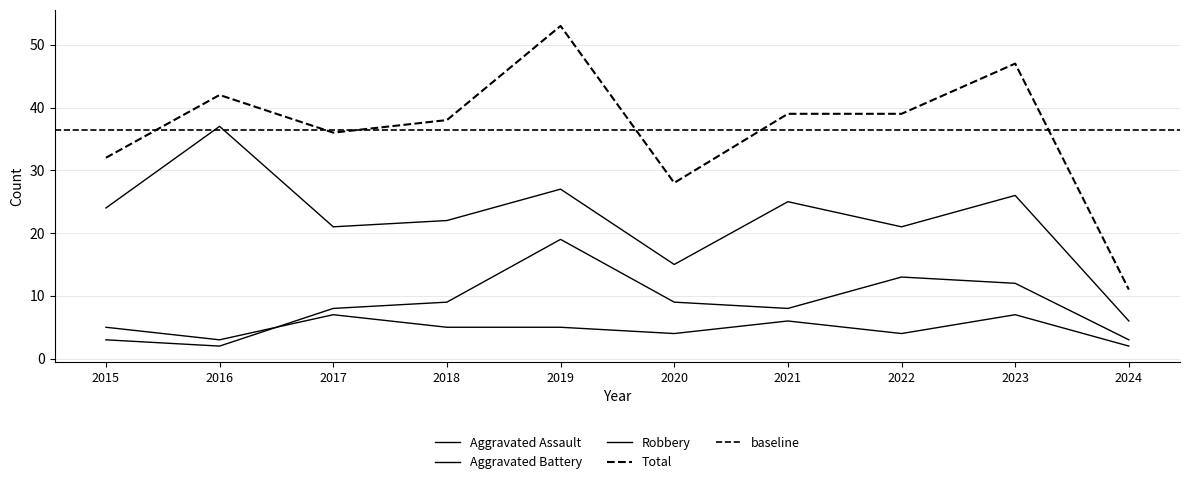

What is the sum of all Robbery values?

224